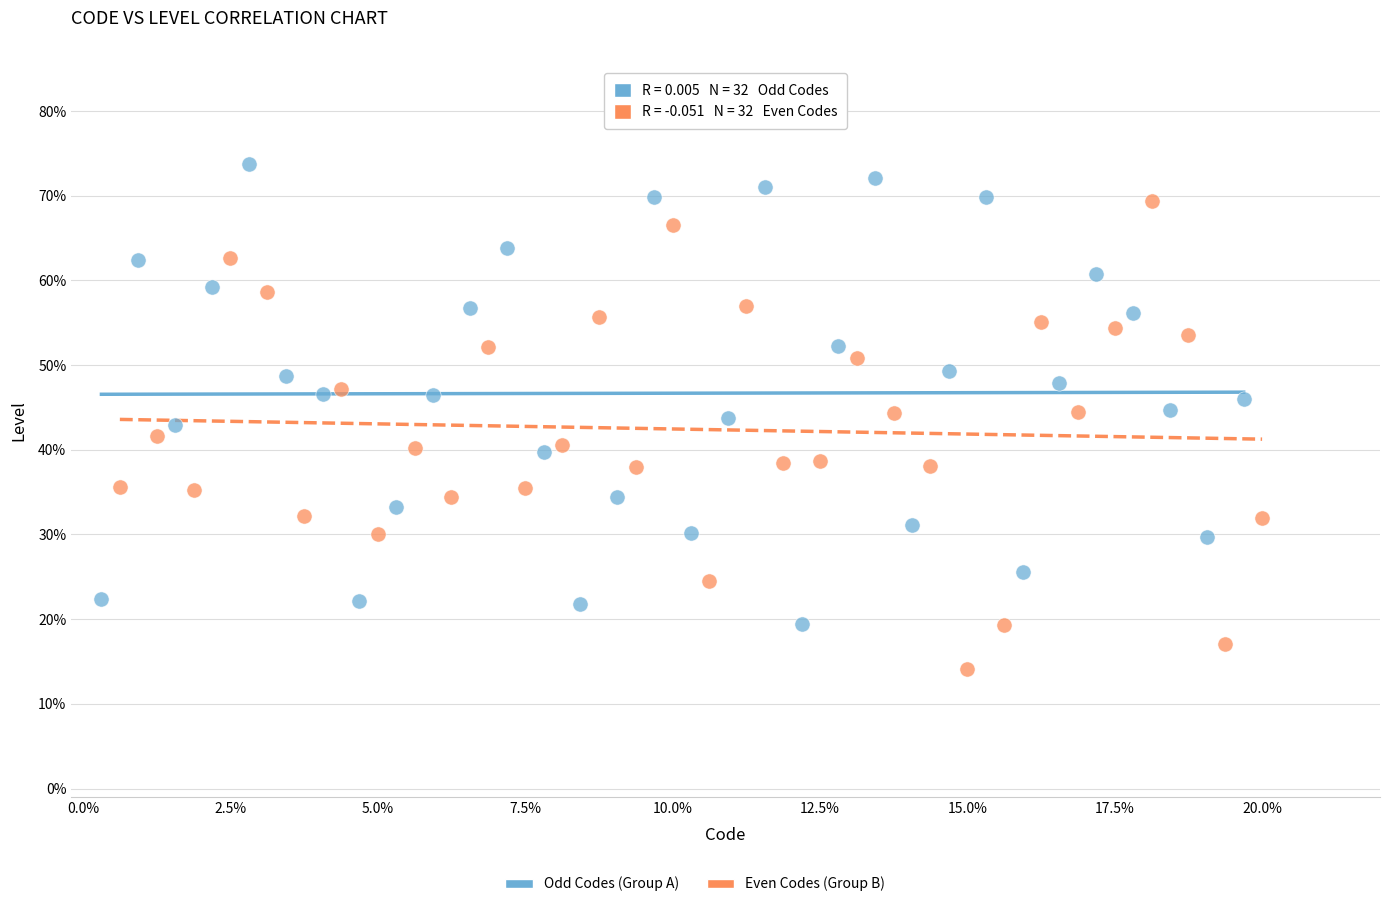

Which series contains the lowest Y value?

Even Codes (Group B)